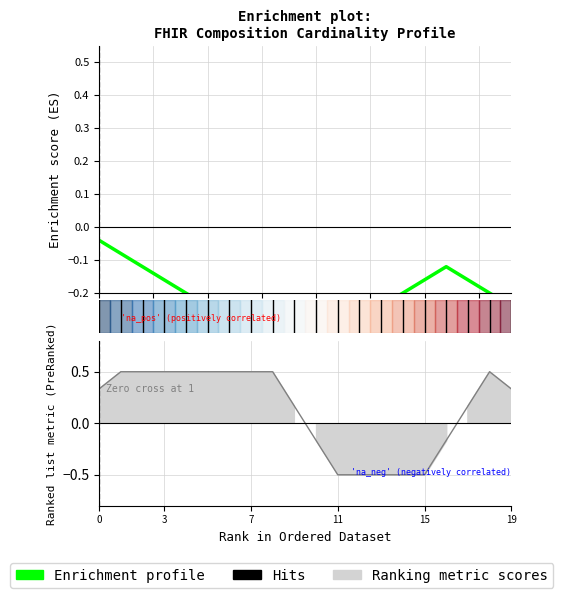

How many points are lower than both their immediate neighbors (excluding endpoints)?

1